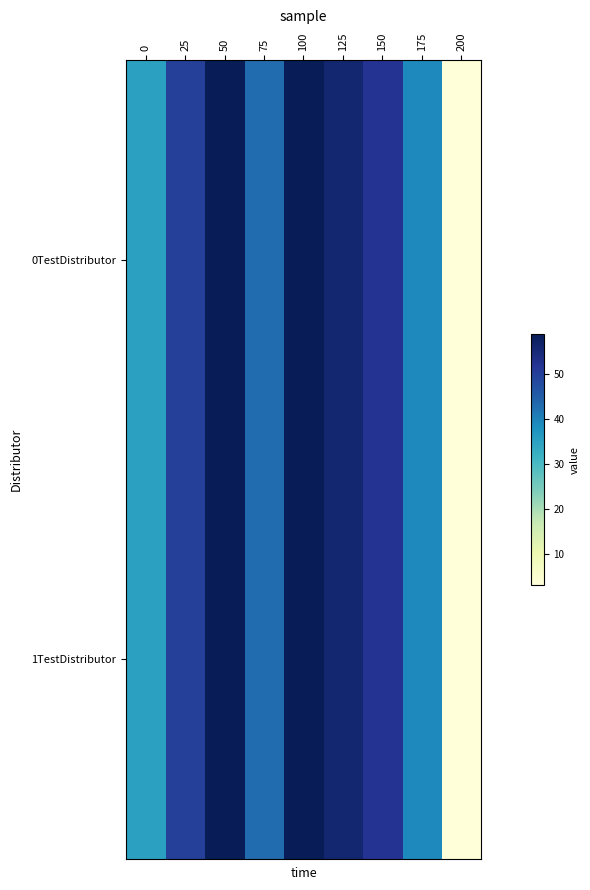

At how many categories does at least one series exceed 54?

3